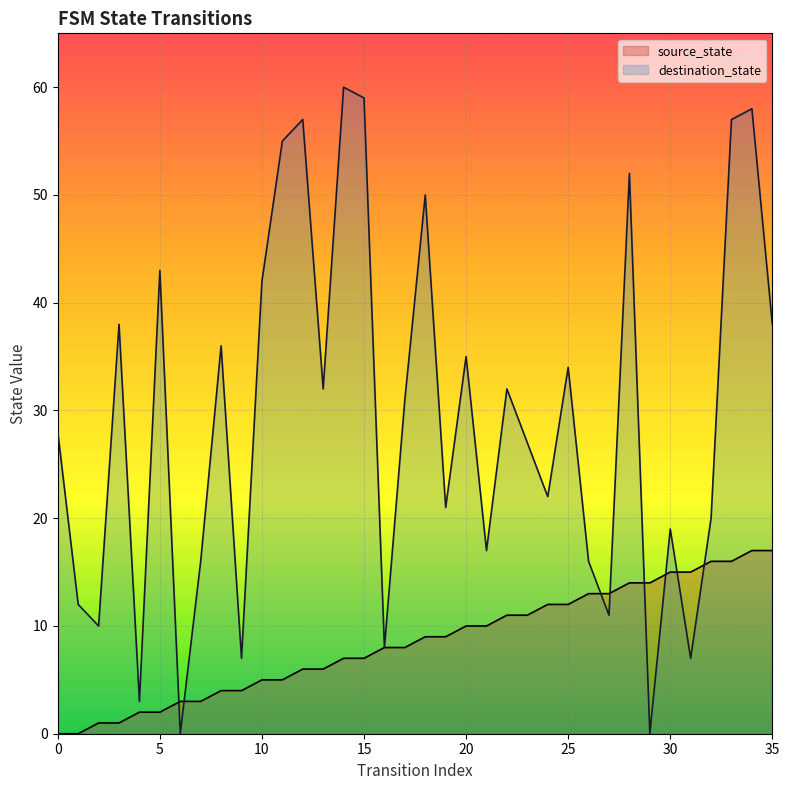

True or false: source_state has a value of 11 at 23.

True